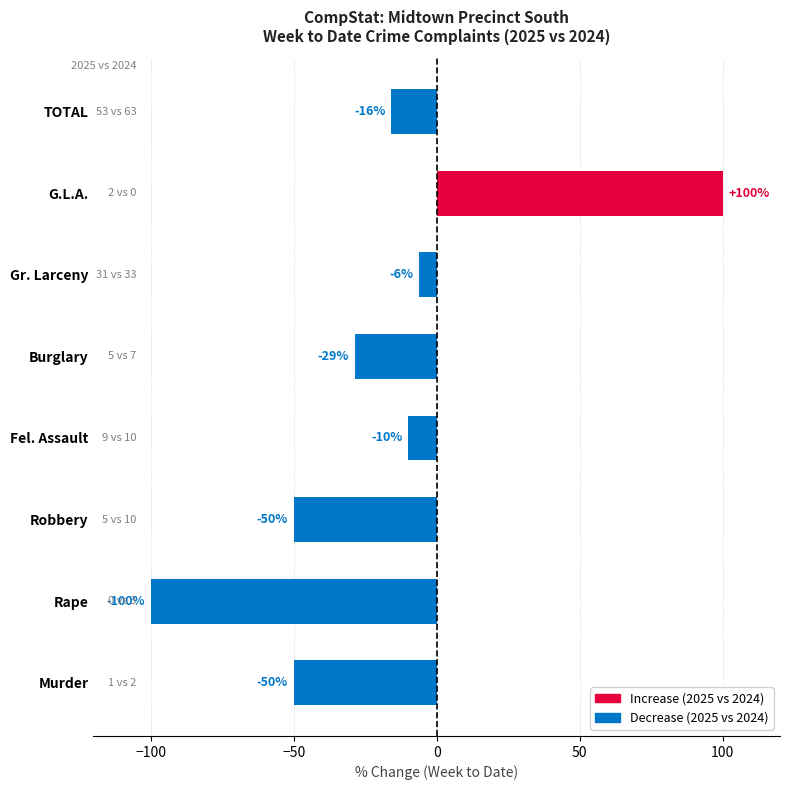

What value does the data have at Murder?

-50.0